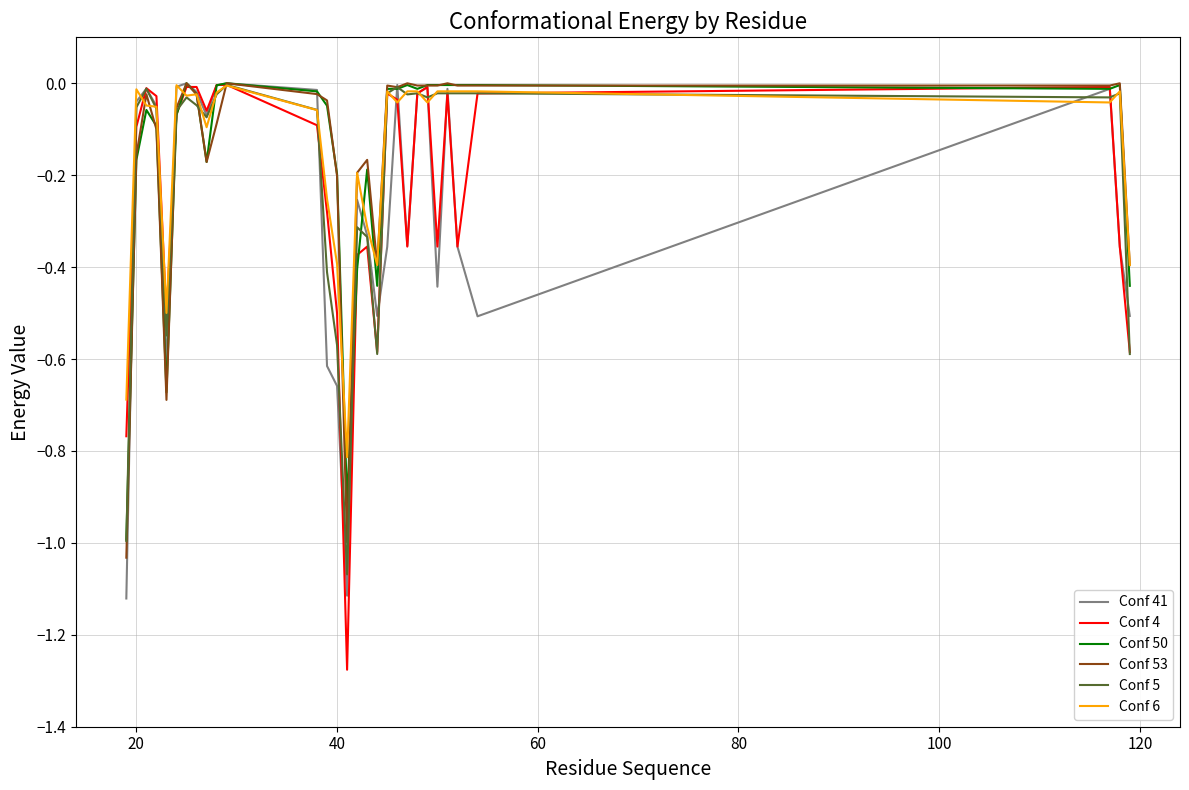

How many lines are shown in the chart?

6